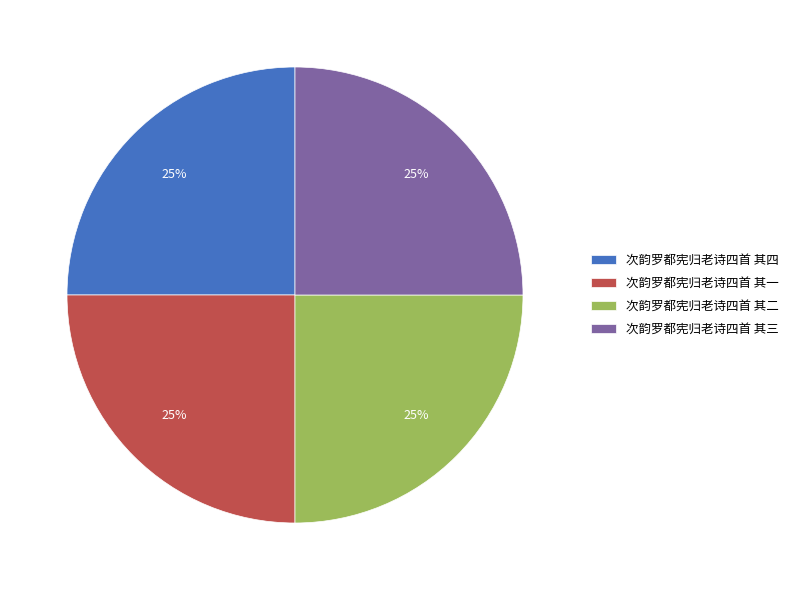

Approximately how many times larger is the value at 次韵罗都宪归老诗四首 其三 compared to 次韵罗都宪归老诗四首 其四?

1.0